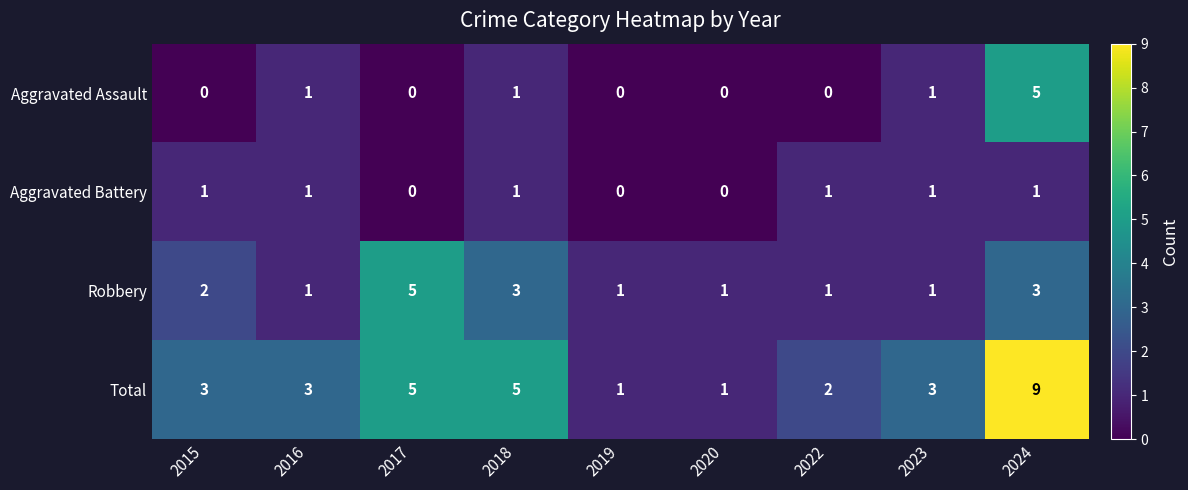

At 2024, list the series in order from smallest to largest.

Aggravated Battery, Robbery, Aggravated Assault, Total